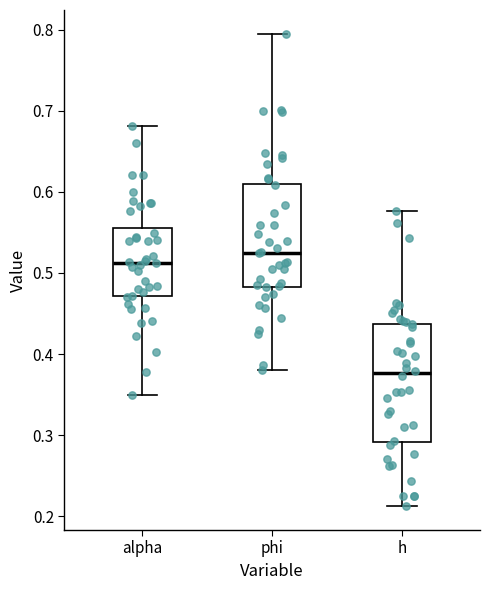

Where does the upper whisker of the box for phi end on the y-axis? The values are not printed on the chart, so give them approximately, as read against the axis.

0.80